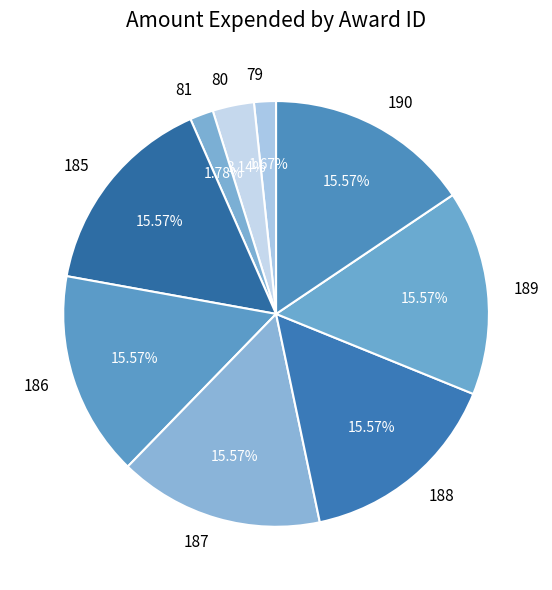

True or false: 186 accounts for 24% of the total.

False